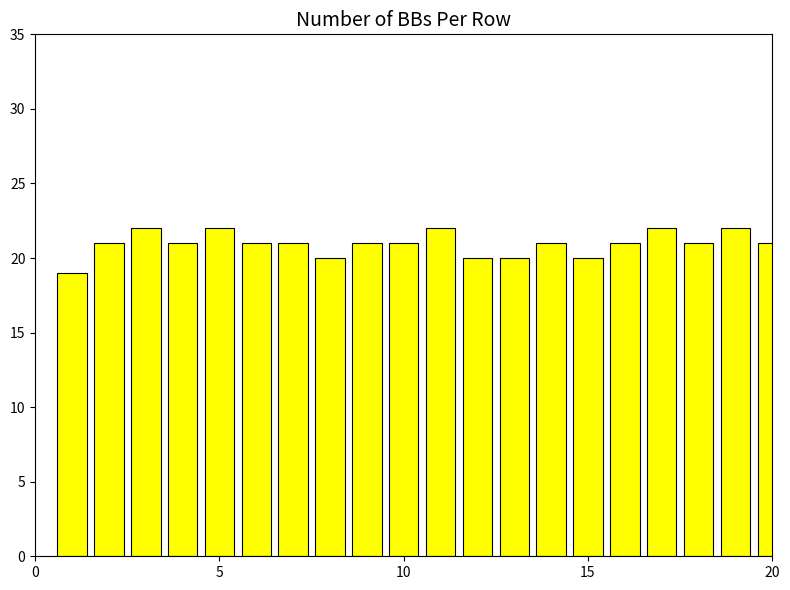

What is the difference between the maximum and minimum values?

3